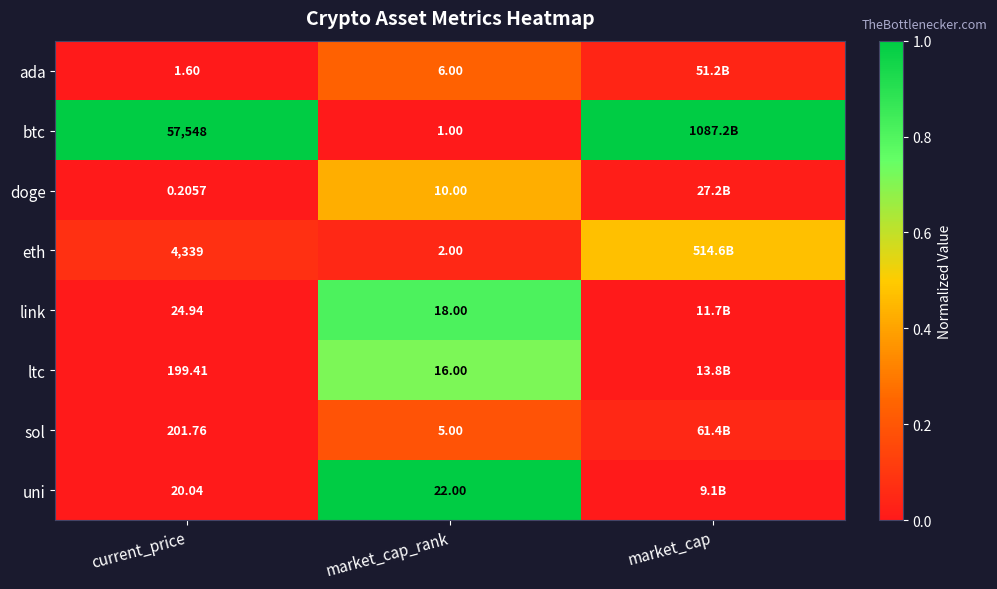

What is the total value across all series at current_price?

62335.0